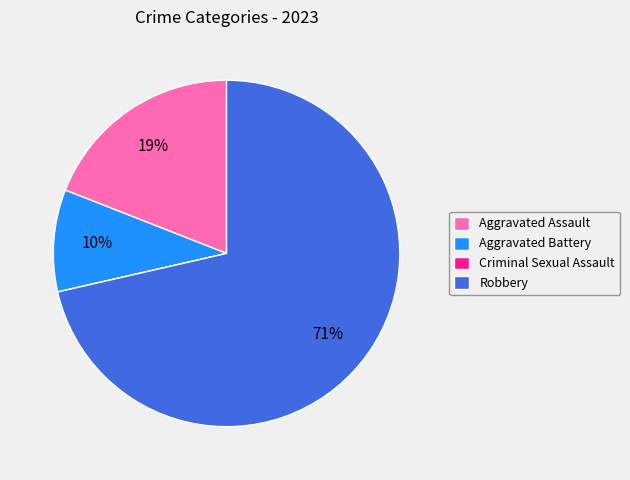

Which slice represents more than half of the pie?

Robbery